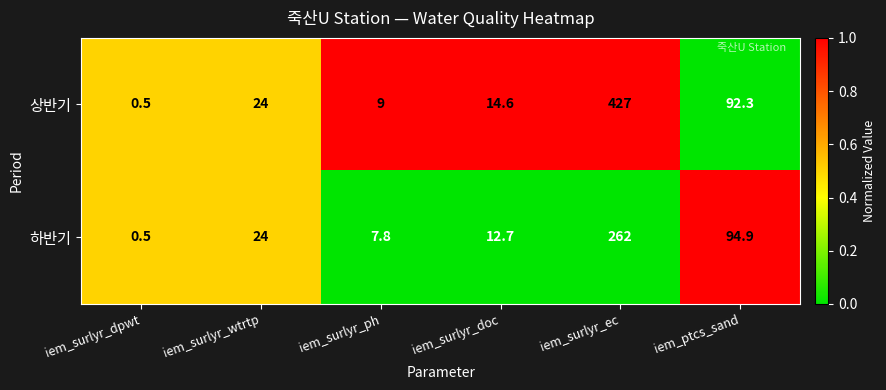

Which series changed the most between iem_surlyr_wtrtp and iem_surlyr_ec?

상반기